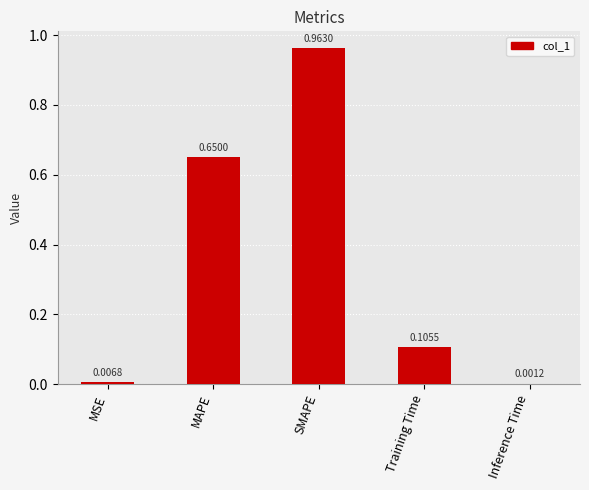

At which label is the value closest to 0?

Inference Time